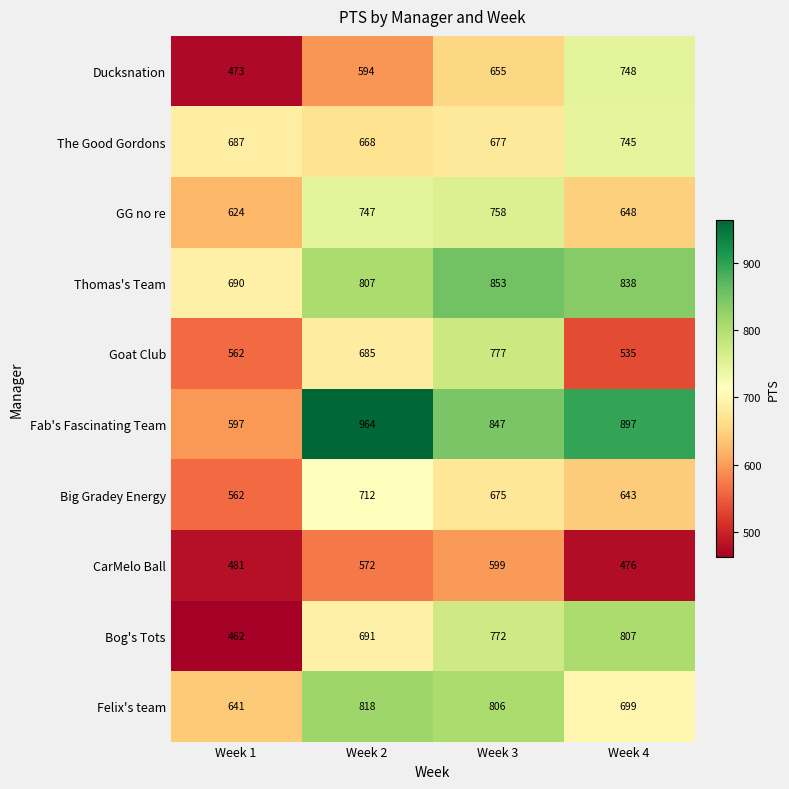

Which series has the largest total across all categories?

Fab's Fascinating Team